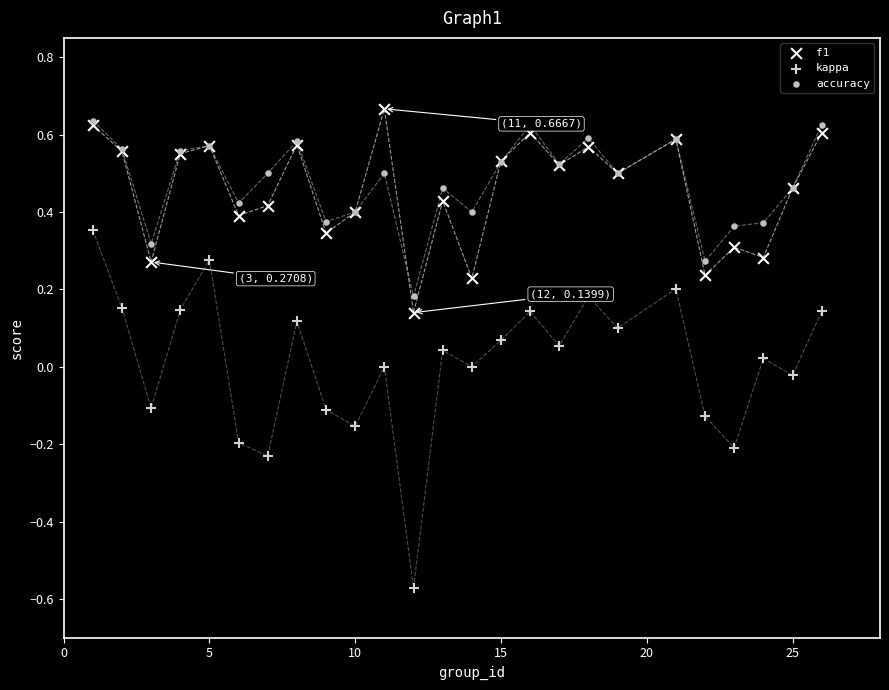

What are all the series names shown in the legend?

f1, kappa, accuracy